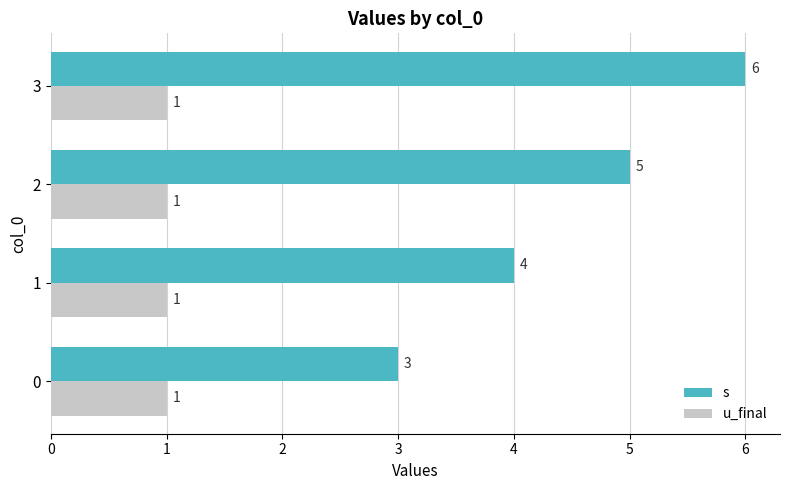

Read the u_final value at 1.

1